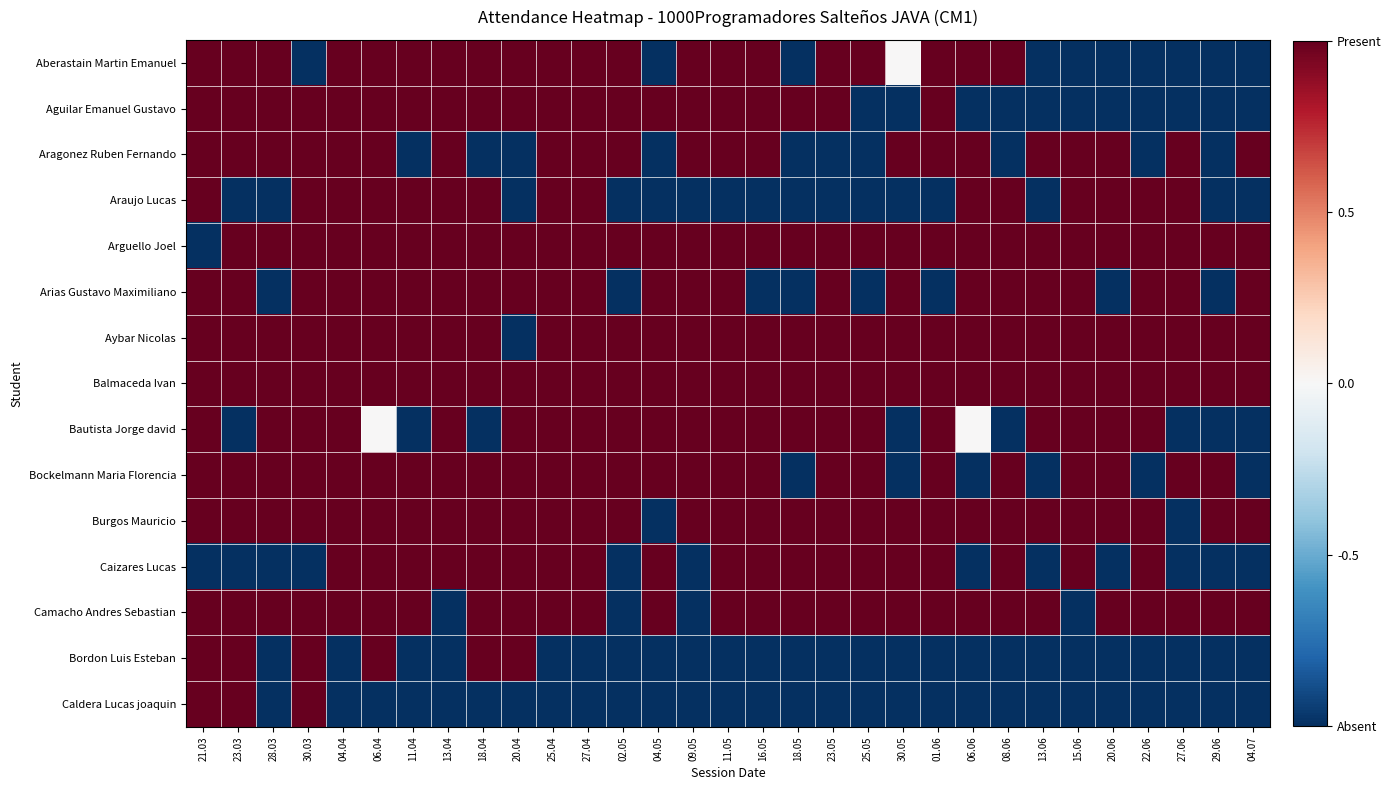

Reading left to right, what are all the values shown in this chart?

Aberastain Martin Emanuel: 21.03=1	23.03=1	28.03=1	30.03=-1	04.04=1	06.04=1	11.04=1	13.04=1	18.04=1	20.04=1	25.04=1	27.04=1	02.05=1	04.05=-1	09.05=1	11.05=1	16.05=1	18.05=-1	23.05=1	25.05=1	30.05=0	01.06=1	06.06=1	08.06=1	13.06=-1	15.06=-1	20.06=-1	22.06=-1	27.06=-1	29.06=-1	04.07=-1
Aguilar Emanuel Gustavo: 21.03=1	23.03=1	28.03=1	30.03=1	04.04=1	06.04=1	11.04=1	13.04=1	18.04=1	20.04=1	25.04=1	27.04=1	02.05=1	04.05=1	09.05=1	11.05=1	16.05=1	18.05=1	23.05=1	25.05=-1	30.05=-1	01.06=1	06.06=-1	08.06=-1	13.06=-1	15.06=-1	20.06=-1	22.06=-1	27.06=-1	29.06=-1	04.07=-1
Aragonez Ruben Fernando: 21.03=1	23.03=1	28.03=1	30.03=1	04.04=1	06.04=1	11.04=-1	13.04=1	18.04=-1	20.04=-1	25.04=1	27.04=1	02.05=1	04.05=-1	09.05=1	11.05=1	16.05=1	18.05=-1	23.05=-1	25.05=-1	30.05=1	01.06=1	06.06=1	08.06=-1	13.06=1	15.06=1	20.06=1	22.06=-1	27.06=1	29.06=-1	04.07=1
Araujo Lucas: 21.03=1	23.03=-1	28.03=-1	30.03=1	04.04=1	06.04=1	11.04=1	13.04=1	18.04=1	20.04=-1	25.04=1	27.04=1	02.05=-1	04.05=-1	09.05=-1	11.05=-1	16.05=-1	18.05=-1	23.05=-1	25.05=-1	30.05=-1	01.06=-1	06.06=1	08.06=1	13.06=-1	15.06=1	20.06=1	22.06=1	27.06=1	29.06=-1	04.07=-1
Arguello Joel: 21.03=-1	23.03=1	28.03=1	30.03=1	04.04=1	06.04=1	11.04=1	13.04=1	18.04=1	20.04=1	25.04=1	27.04=1	02.05=1	04.05=1	09.05=1	11.05=1	16.05=1	18.05=1	23.05=1	25.05=1	30.05=1	01.06=1	06.06=1	08.06=1	13.06=1	15.06=1	20.06=1	22.06=1	27.06=1	29.06=1	04.07=1
Arias Gustavo Maximiliano: 21.03=1	23.03=1	28.03=-1	30.03=1	04.04=1	06.04=1	11.04=1	13.04=1	18.04=1	20.04=1	25.04=1	27.04=1	02.05=-1	04.05=1	09.05=1	11.05=1	16.05=-1	18.05=-1	23.05=1	25.05=-1	30.05=1	01.06=-1	06.06=1	08.06=1	13.06=1	15.06=1	20.06=-1	22.06=1	27.06=1	29.06=-1	04.07=1
Aybar Nicolas: 21.03=1	23.03=1	28.03=1	30.03=1	04.04=1	06.04=1	11.04=1	13.04=1	18.04=1	20.04=-1	25.04=1	27.04=1	02.05=1	04.05=1	09.05=1	11.05=1	16.05=1	18.05=1	23.05=1	25.05=1	30.05=1	01.06=1	06.06=1	08.06=1	13.06=1	15.06=1	20.06=1	22.06=1	27.06=1	29.06=1	04.07=1
Balmaceda Ivan: 21.03=1	23.03=1	28.03=1	30.03=1	04.04=1	06.04=1	11.04=1	13.04=1	18.04=1	20.04=1	25.04=1	27.04=1	02.05=1	04.05=1	09.05=1	11.05=1	16.05=1	18.05=1	23.05=1	25.05=1	30.05=1	01.06=1	06.06=1	08.06=1	13.06=1	15.06=1	20.06=1	22.06=1	27.06=1	29.06=1	04.07=1
Bautista Jorge david: 21.03=1	23.03=-1	28.03=1	30.03=1	04.04=1	06.04=0	11.04=-1	13.04=1	18.04=-1	20.04=1	25.04=1	27.04=1	02.05=1	04.05=1	09.05=1	11.05=1	16.05=1	18.05=1	23.05=1	25.05=1	30.05=-1	01.06=1	06.06=0	08.06=-1	13.06=1	15.06=1	20.06=1	22.06=1	27.06=-1	29.06=-1	04.07=-1
Bockelmann Maria Florencia: 21.03=1	23.03=1	28.03=1	30.03=1	04.04=1	06.04=1	11.04=1	13.04=1	18.04=1	20.04=1	25.04=1	27.04=1	02.05=1	04.05=1	09.05=1	11.05=1	16.05=1	18.05=-1	23.05=1	25.05=1	30.05=-1	01.06=1	06.06=-1	08.06=1	13.06=-1	15.06=1	20.06=1	22.06=-1	27.06=1	29.06=1	04.07=-1
Burgos Mauricio: 21.03=1	23.03=1	28.03=1	30.03=1	04.04=1	06.04=1	11.04=1	13.04=1	18.04=1	20.04=1	25.04=1	27.04=1	02.05=1	04.05=-1	09.05=1	11.05=1	16.05=1	18.05=1	23.05=1	25.05=1	30.05=1	01.06=1	06.06=1	08.06=1	13.06=1	15.06=1	20.06=1	22.06=1	27.06=-1	29.06=1	04.07=1
Caizares Lucas: 21.03=-1	23.03=-1	28.03=-1	30.03=-1	04.04=1	06.04=1	11.04=1	13.04=1	18.04=1	20.04=1	25.04=1	27.04=1	02.05=-1	04.05=1	09.05=-1	11.05=1	16.05=1	18.05=1	23.05=1	25.05=1	30.05=1	01.06=1	06.06=-1	08.06=1	13.06=-1	15.06=1	20.06=-1	22.06=1	27.06=-1	29.06=-1	04.07=-1
Camacho Andres Sebastian: 21.03=1	23.03=1	28.03=1	30.03=1	04.04=1	06.04=1	11.04=1	13.04=-1	18.04=1	20.04=1	25.04=1	27.04=1	02.05=-1	04.05=1	09.05=-1	11.05=1	16.05=1	18.05=1	23.05=1	25.05=1	30.05=1	01.06=1	06.06=1	08.06=1	13.06=1	15.06=-1	20.06=1	22.06=1	27.06=1	29.06=1	04.07=1
Bordon Luis Esteban: 21.03=1	23.03=1	28.03=-1	30.03=1	04.04=-1	06.04=1	11.04=-1	13.04=-1	18.04=1	20.04=1	25.04=-1	27.04=-1	02.05=-1	04.05=-1	09.05=-1	11.05=-1	16.05=-1	18.05=-1	23.05=-1	25.05=-1	30.05=-1	01.06=-1	06.06=-1	08.06=-1	13.06=-1	15.06=-1	20.06=-1	22.06=-1	27.06=-1	29.06=-1	04.07=-1
Caldera Lucas joaquin: 21.03=1	23.03=1	28.03=-1	30.03=1	04.04=-1	06.04=-1	11.04=-1	13.04=-1	18.04=-1	20.04=-1	25.04=-1	27.04=-1	02.05=-1	04.05=-1	09.05=-1	11.05=-1	16.05=-1	18.05=-1	23.05=-1	25.05=-1	30.05=-1	01.06=-1	06.06=-1	08.06=-1	13.06=-1	15.06=-1	20.06=-1	22.06=-1	27.06=-1	29.06=-1	04.07=-1